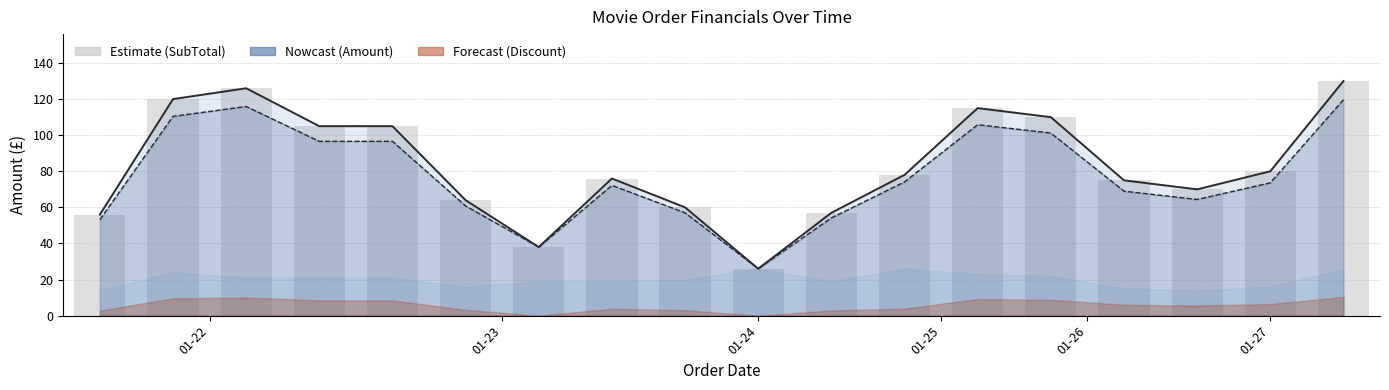

At which label is the value closest to 77?

11